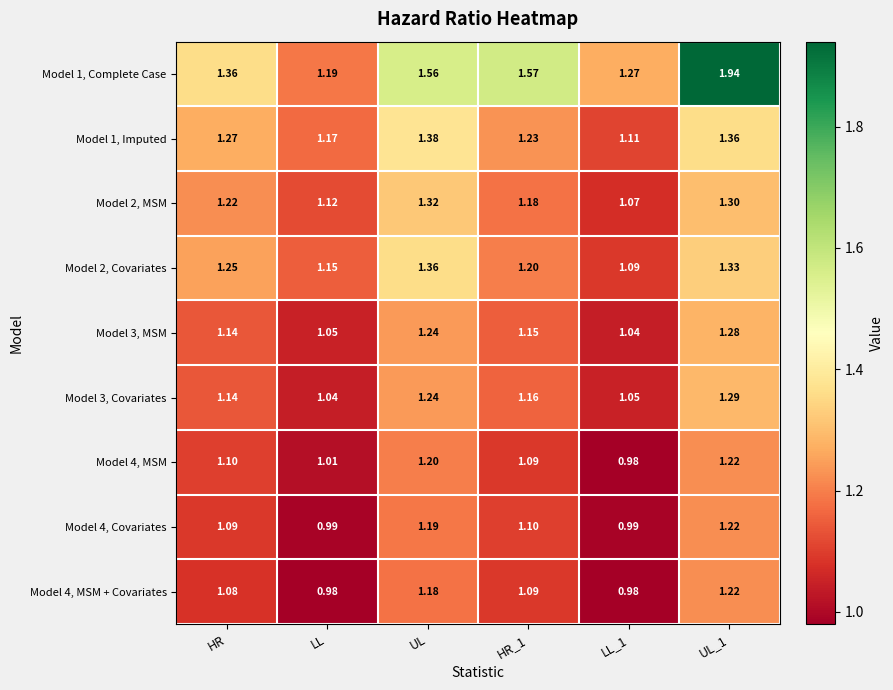

Count the number of categories in the chart.

6